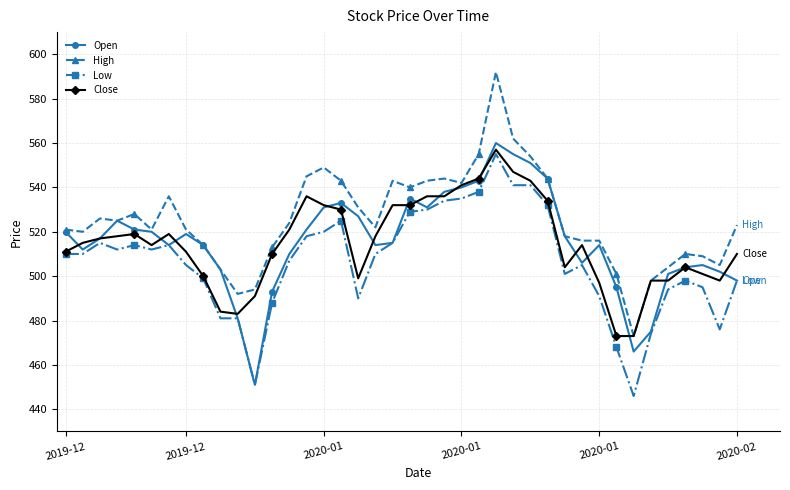

List the series in order of their peak value, highest first.

High, Open, Close, Low